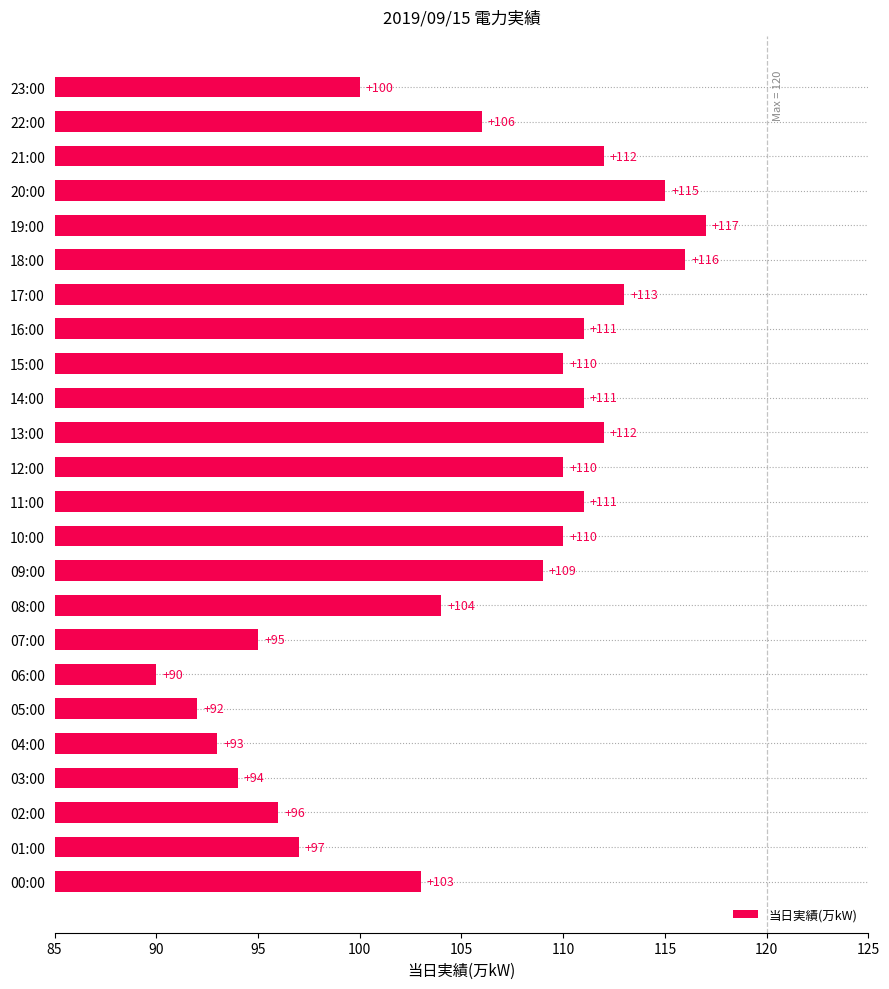

The value at 07:00 is 95. True or false?

True